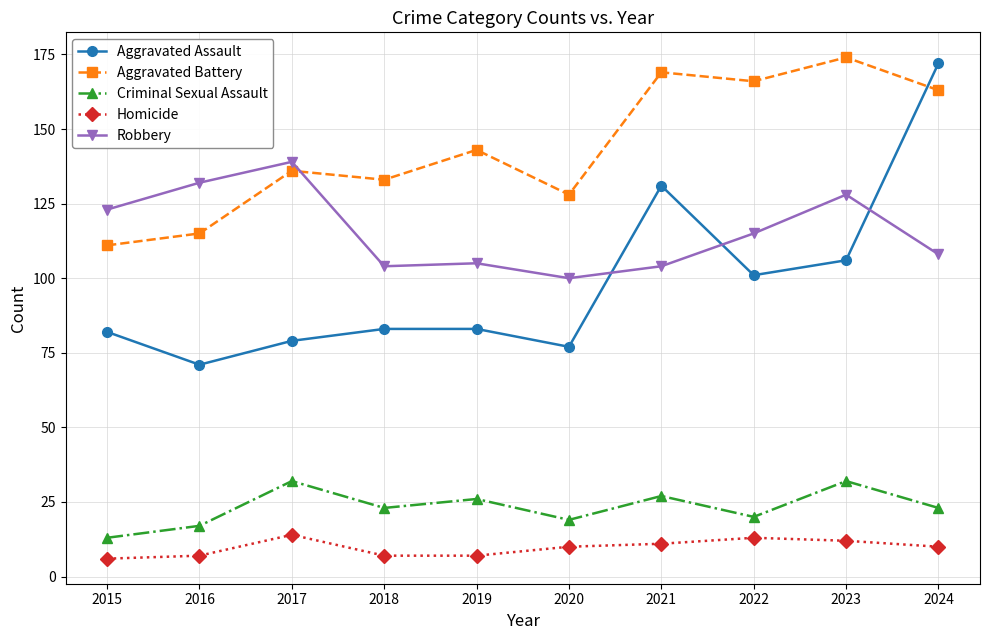

Which category has the highest value in the Aggravated Battery series?

2023